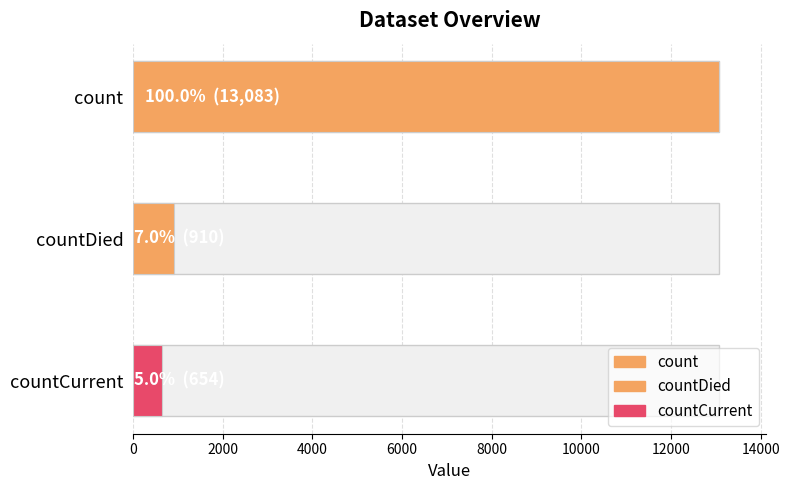

What is the change in value from count to countCurrent?

-12429